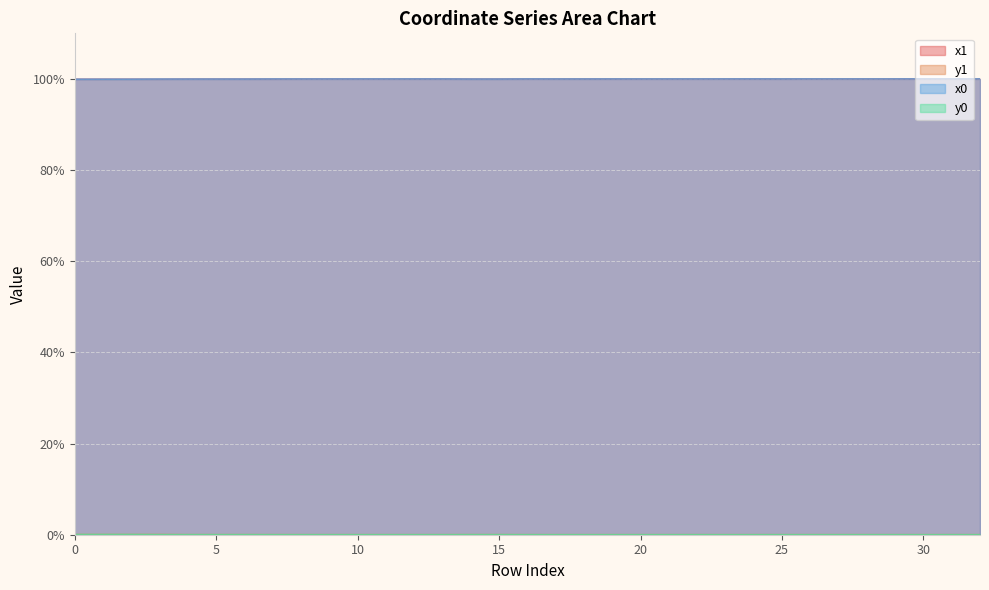

Which category has the highest value across all series?

32